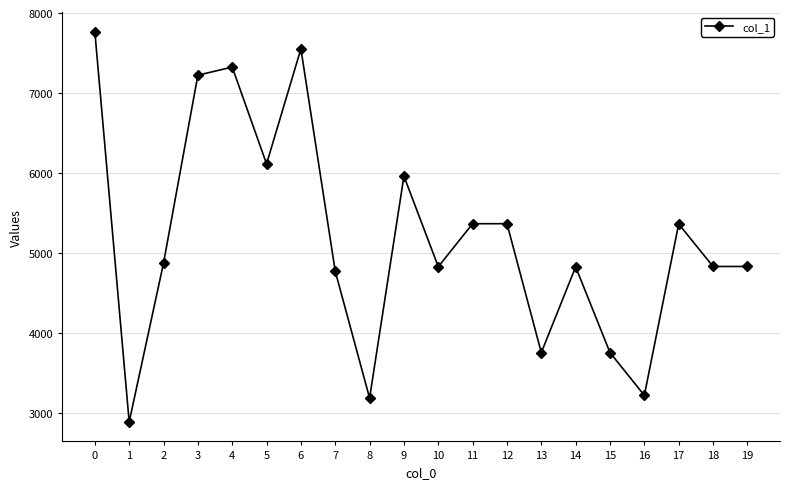

What is the change in value from 15 to 17?

+1609